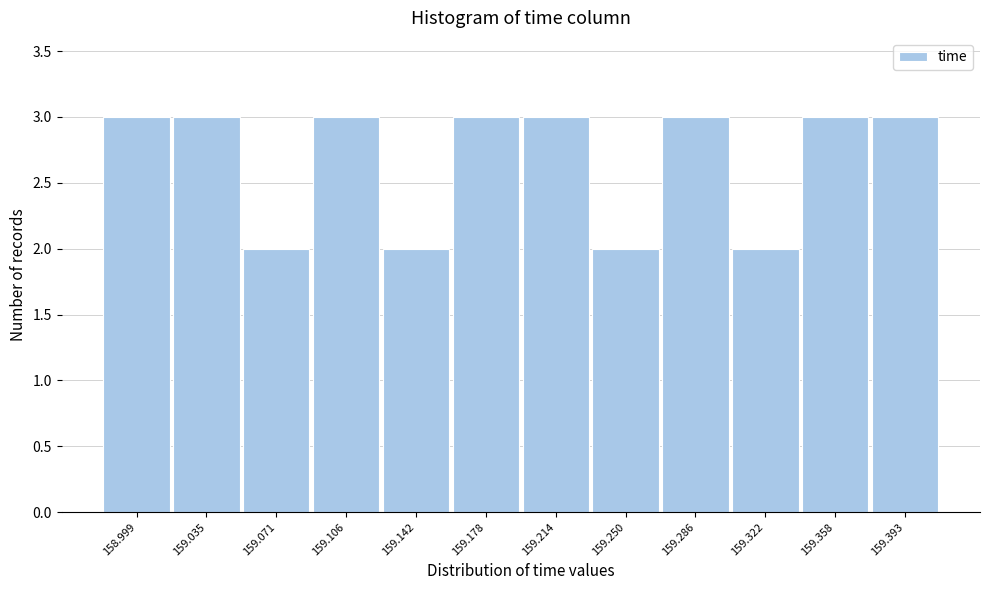

Reading left to right, what are all the values shown in this chart?

158.999=3	159.035=3	159.071=2	159.106=3	159.142=2	159.178=3	159.214=3	159.250=2	159.286=3	159.322=2	159.358=3	159.393=3